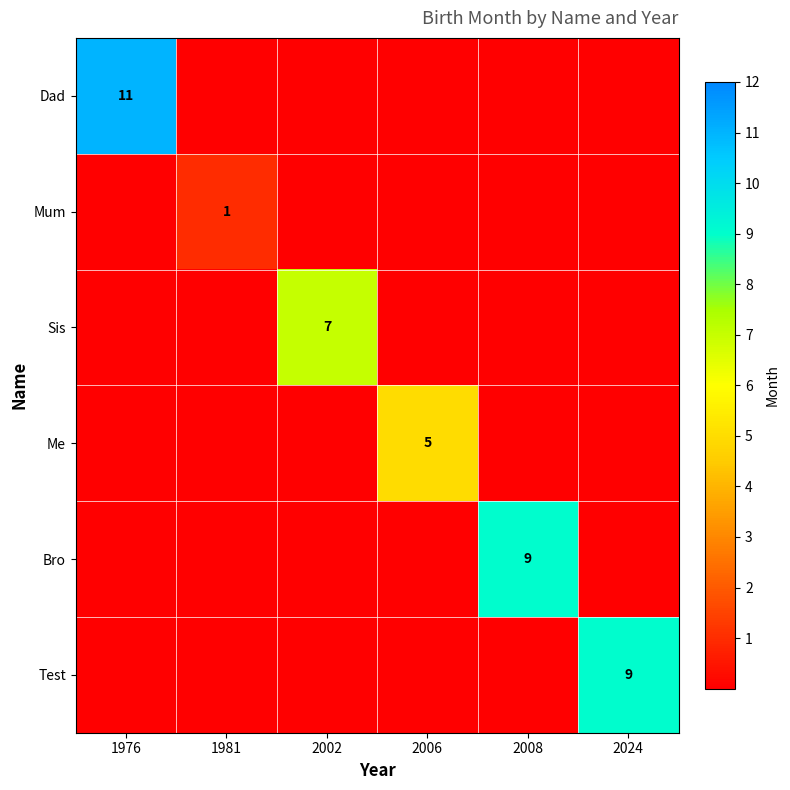

Is it true that Test equals 3 at 2024?

False